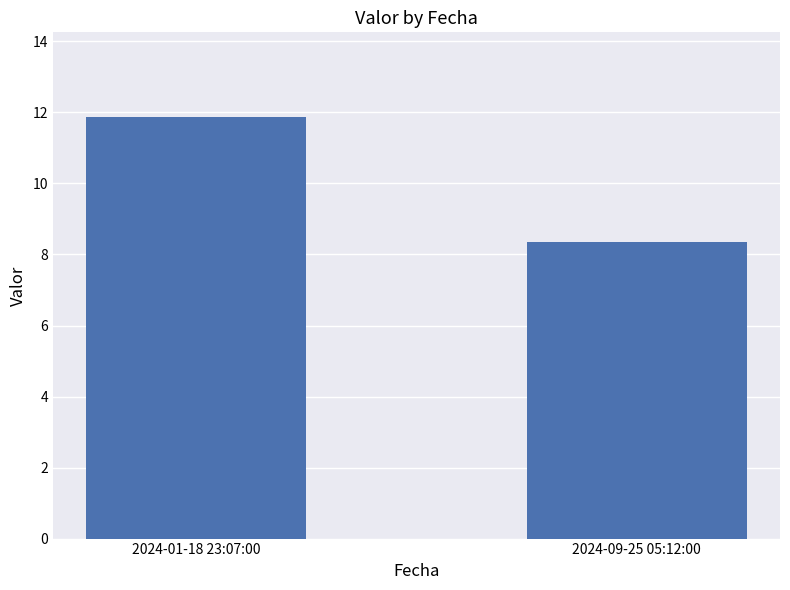

What is the minimum value shown in the chart?

8.3